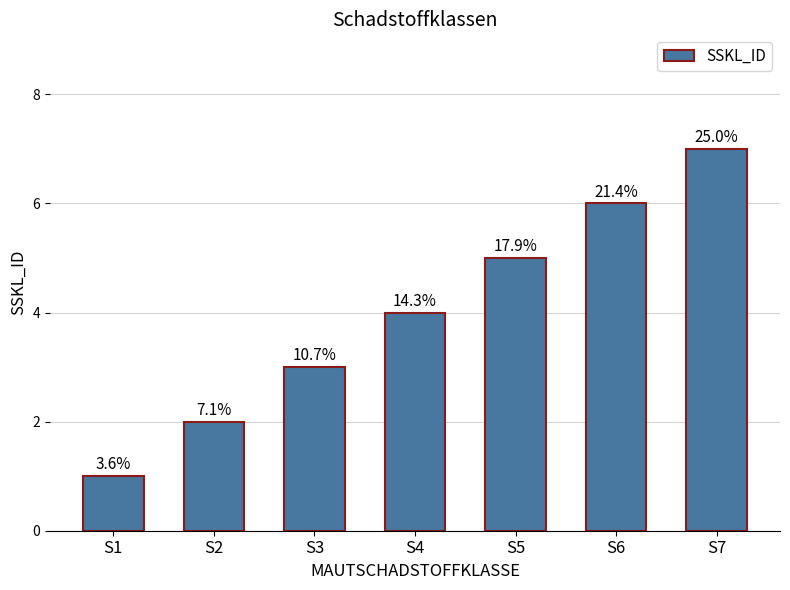

Does the chart contain any negative values?

No